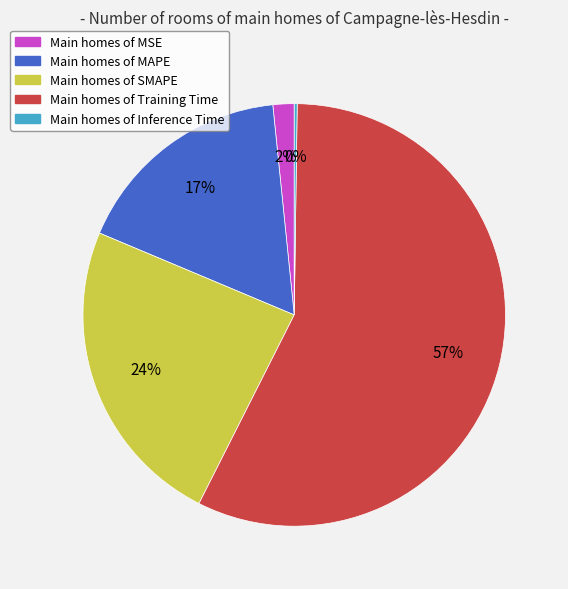

Does any single category account for the majority?

Yes